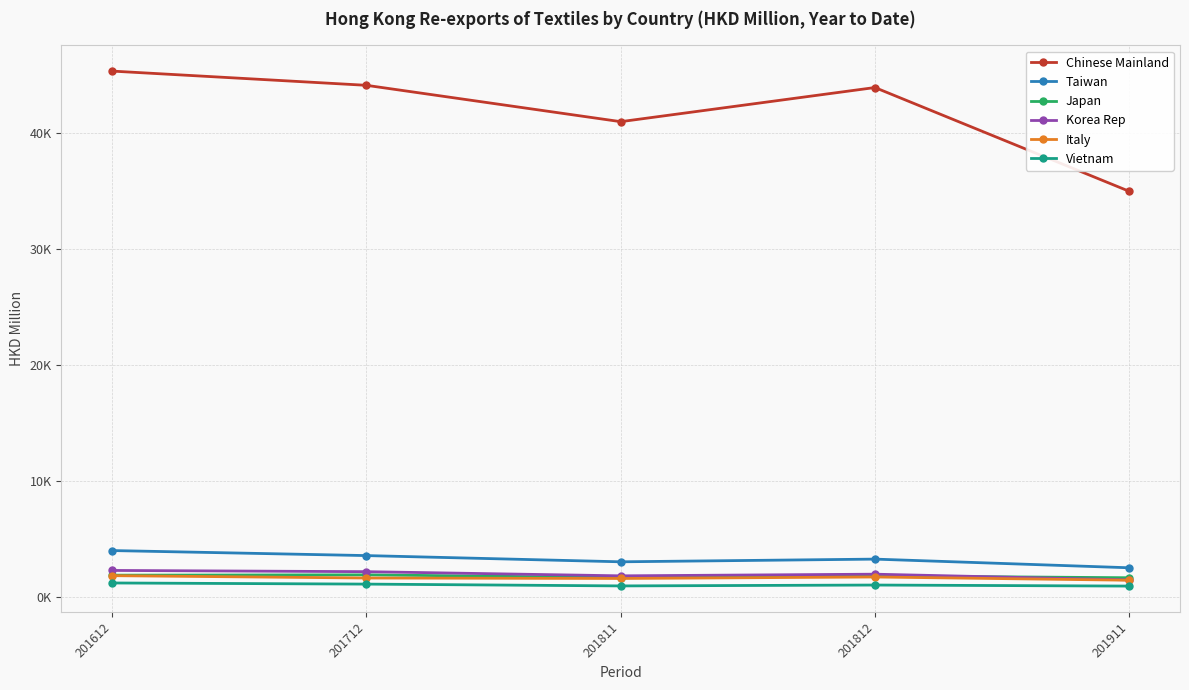

What is the difference between the maximum and second lowest values in the Vietnam series?

253.5